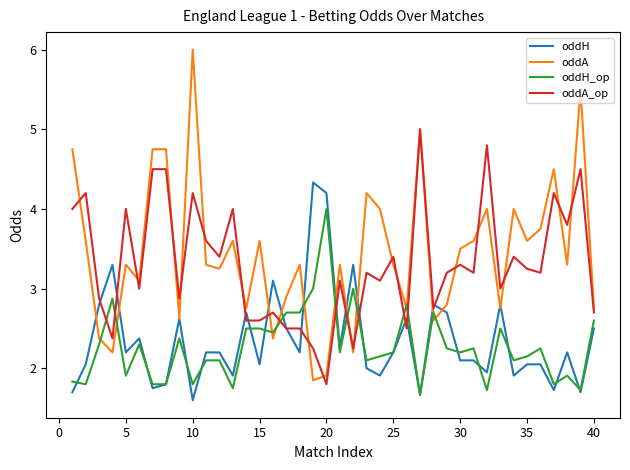

What is the highest value of the oddA_op series?

5.0